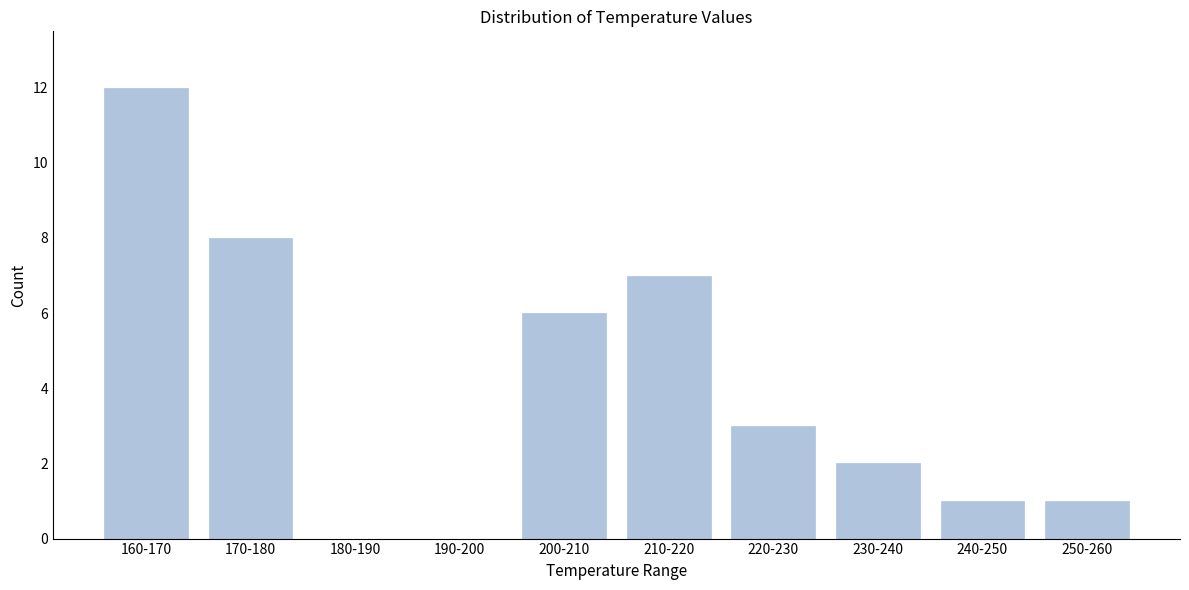

Reading left to right, list all the values displayed in this chart.

160-170=12	170-180=8	180-190=0	190-200=0	200-210=6	210-220=7	220-230=3	230-240=2	240-250=1	250-260=1